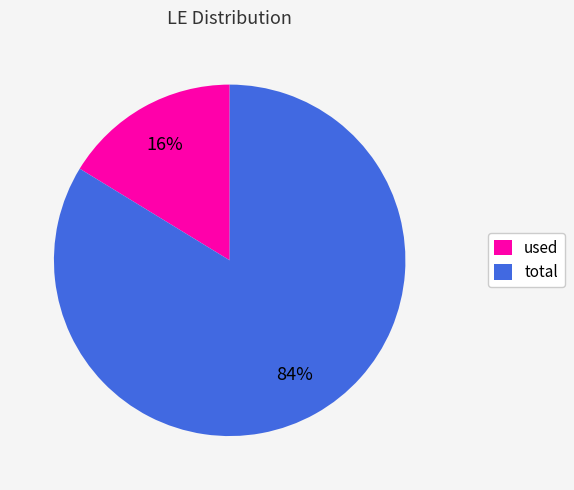

What is the smallest slice in the pie chart?

used